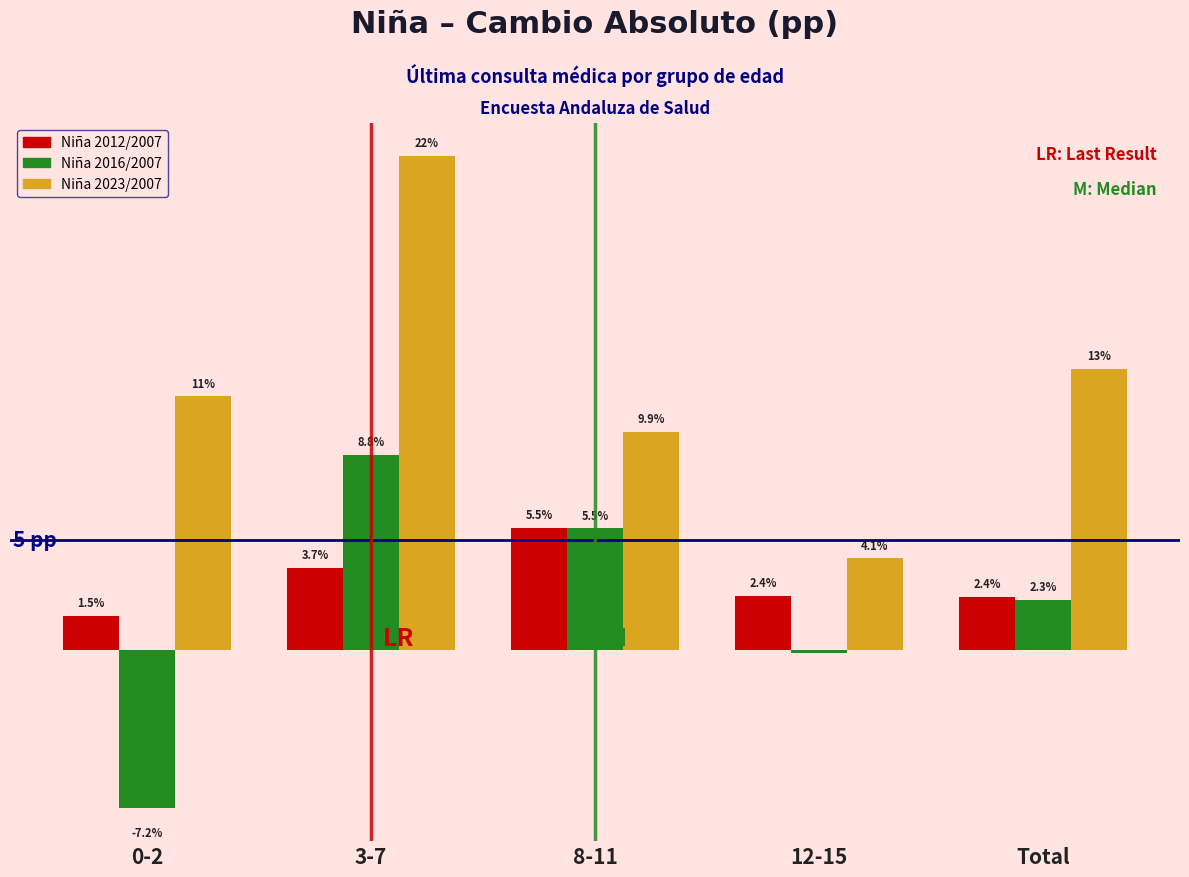

List the series in order of their peak value, highest first.

Niña 2023/2007, Niña 2016/2007, Niña 2012/2007